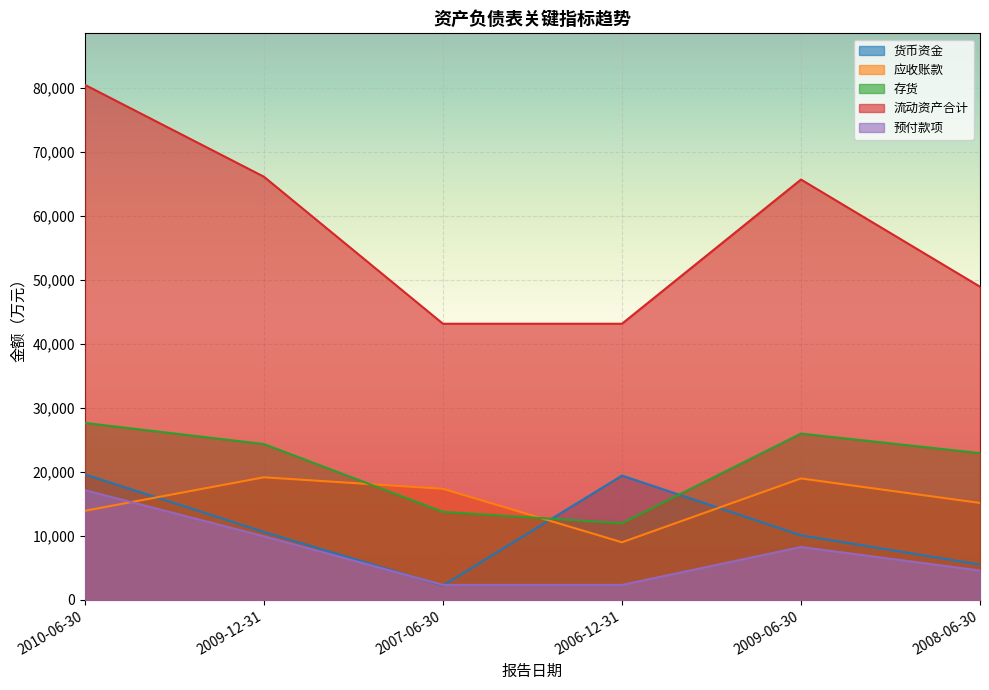

At which category does the chart reach its minimum across all series?

2007-06-30